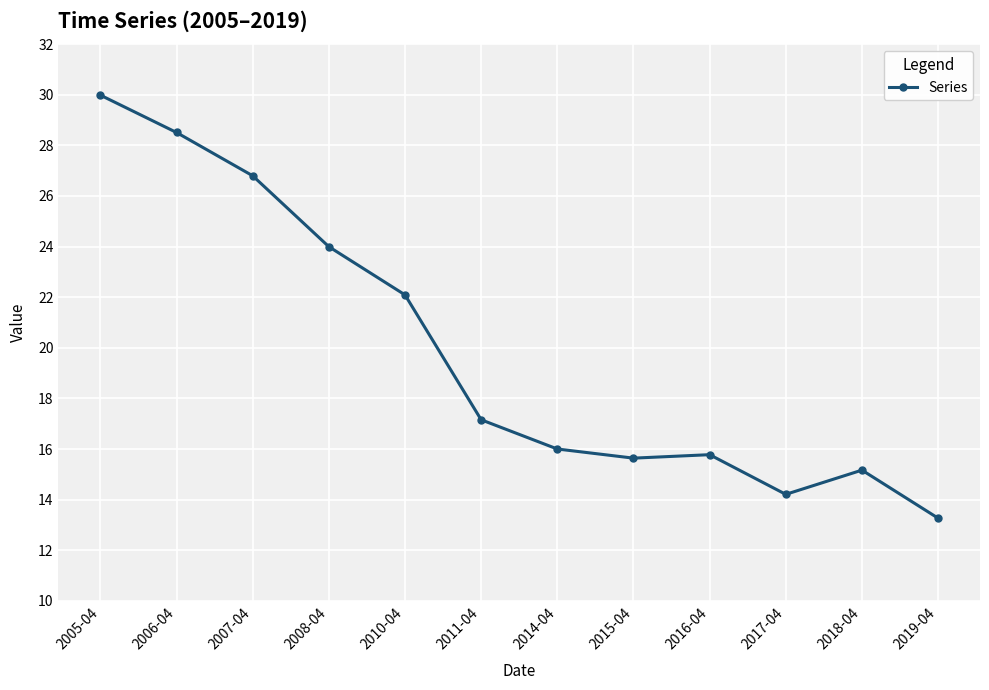

What is the ratio of the value at 2006-04 to the value at 2010-04?

1.3